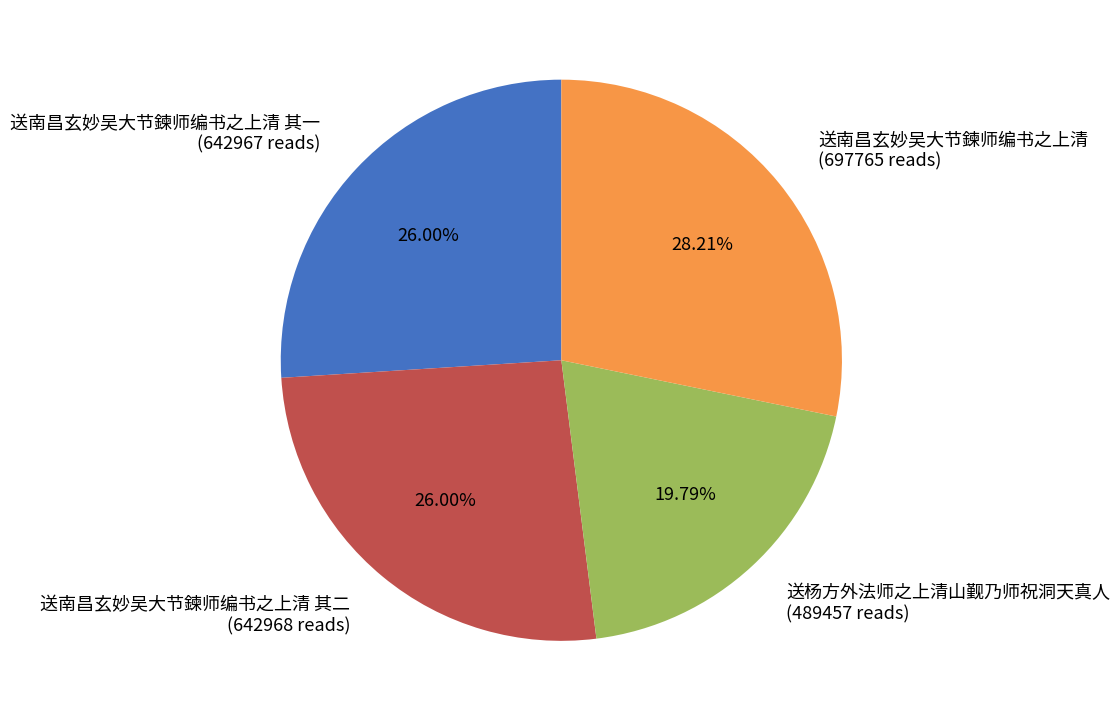

What is the ratio of the value at 送杨方外法师之上清山觐乃师祝洞天真人 (489457 reads) to the value at 送南昌玄妙吴大节鍊师编书之上清 其一 (642967 reads)?

0.8